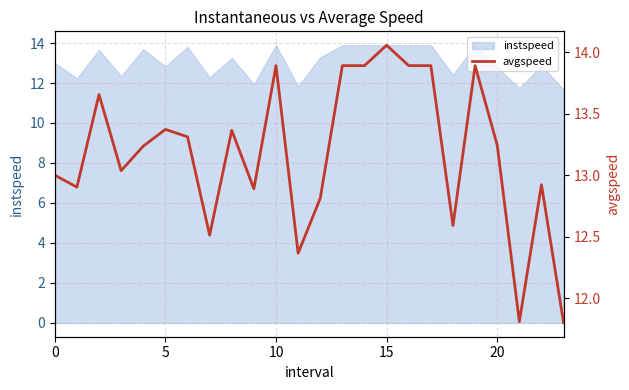

What is the ratio of the value at 21 to the value at 22?

0.9